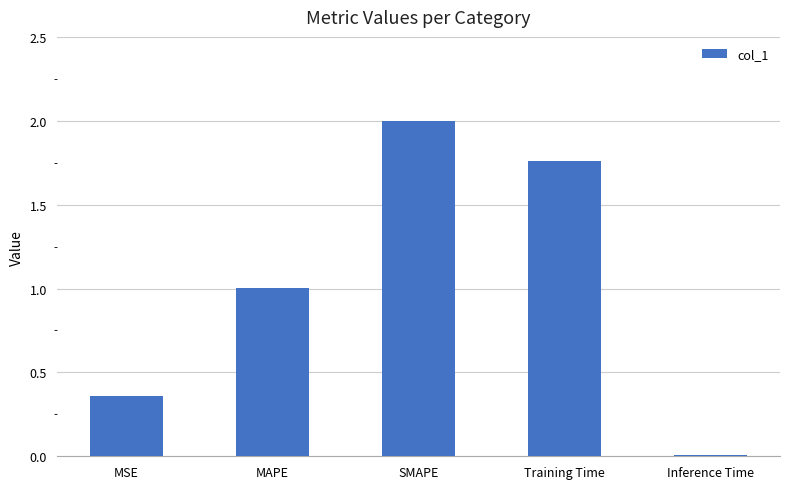

How many data points are less than 1?

2